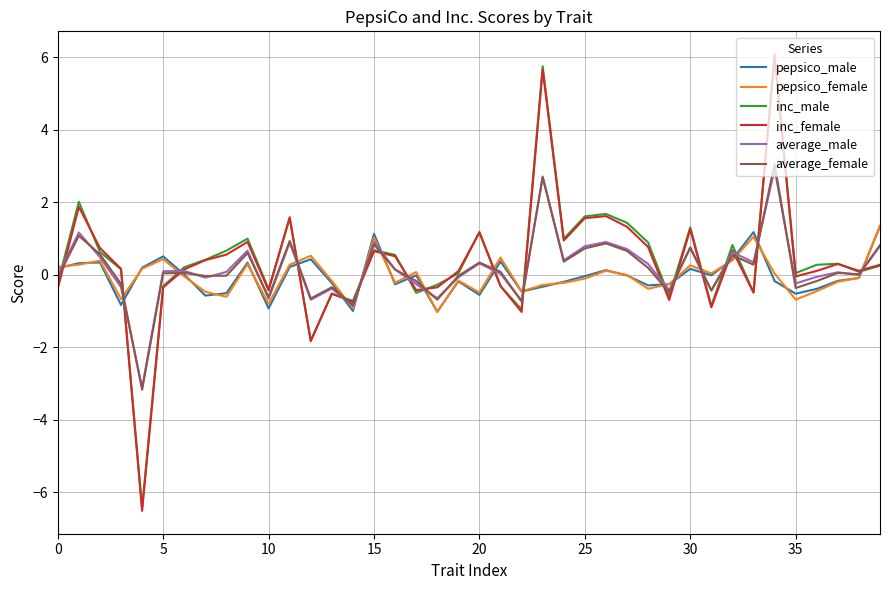

True or false: pepsico_female and inc_male cross at least once.

True